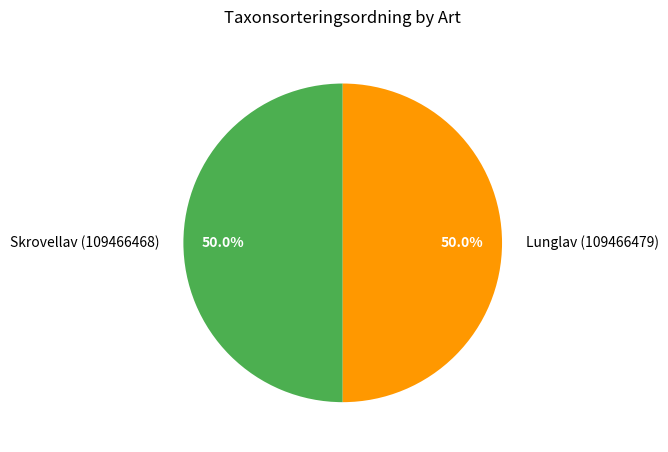

Approximately how many times larger is the value at Lunglav (109466479) compared to Skrovellav (109466468)?

1.0